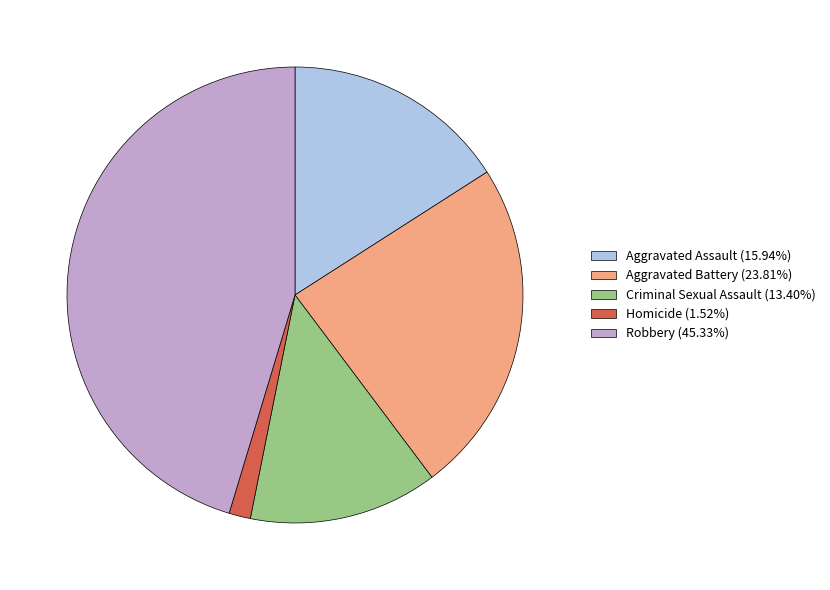

Which slice is the smallest?

Homicide